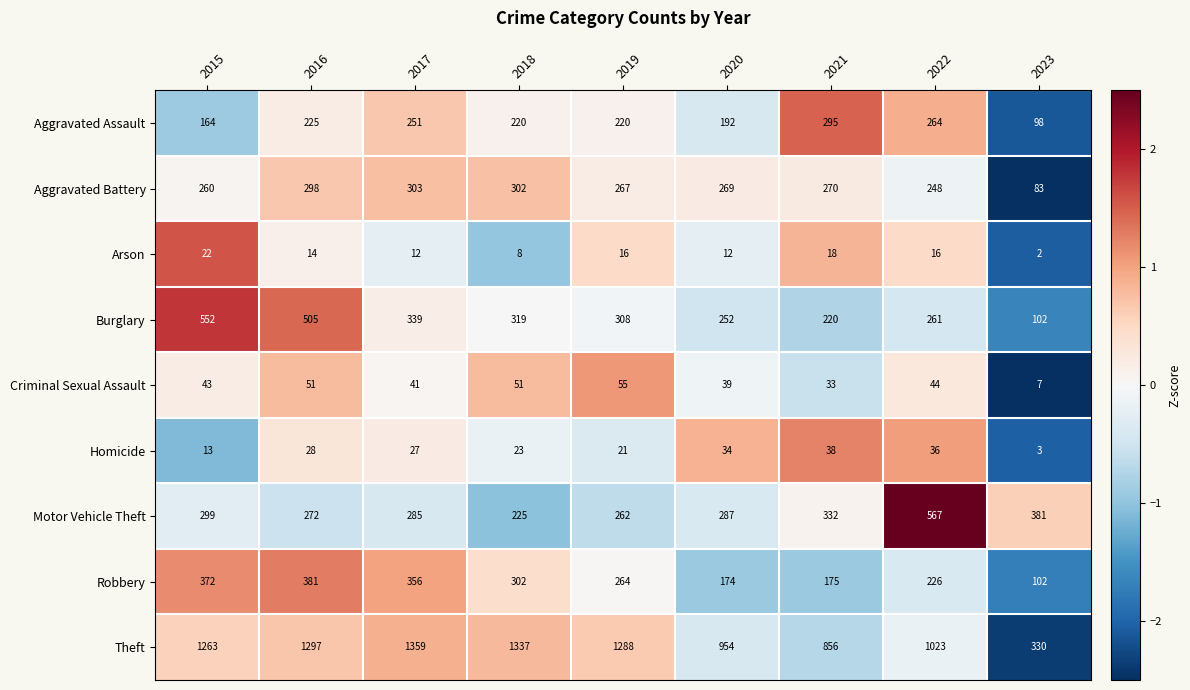

Between 2016 and 2023, which series saw the biggest shift?

Theft